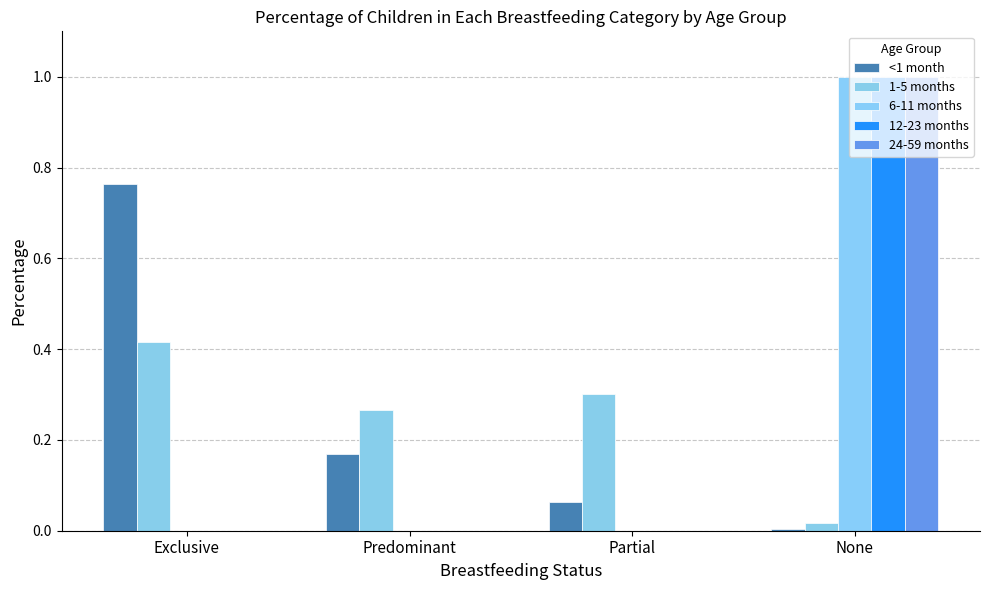

How many data points does each series have?

4